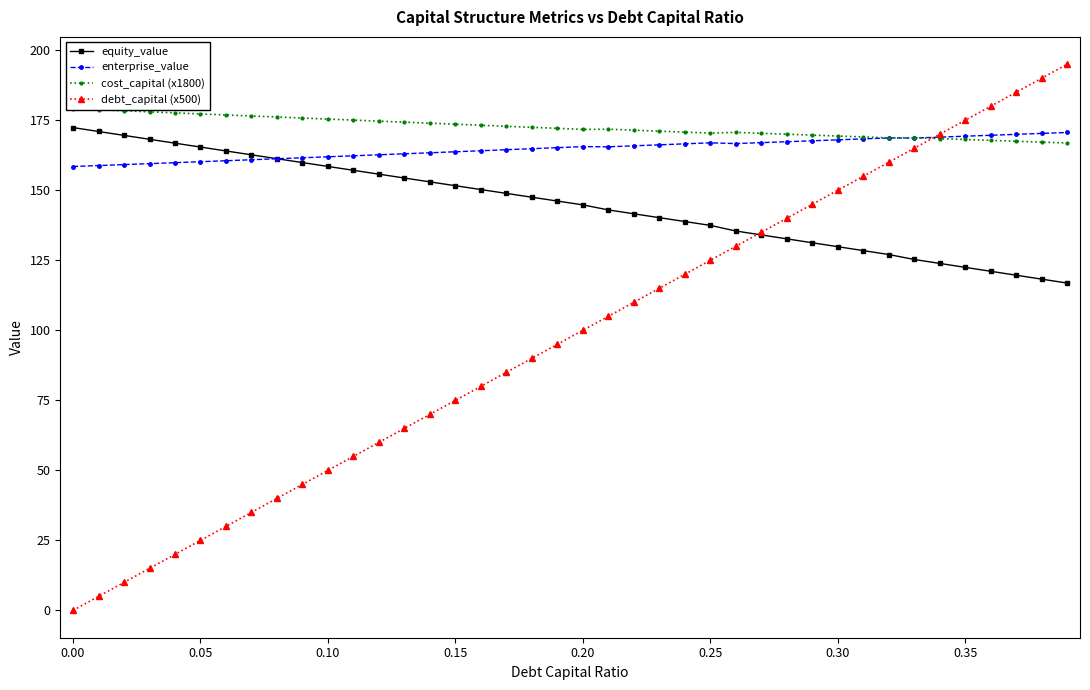

At how many categories does at least one series exceed 155?

40